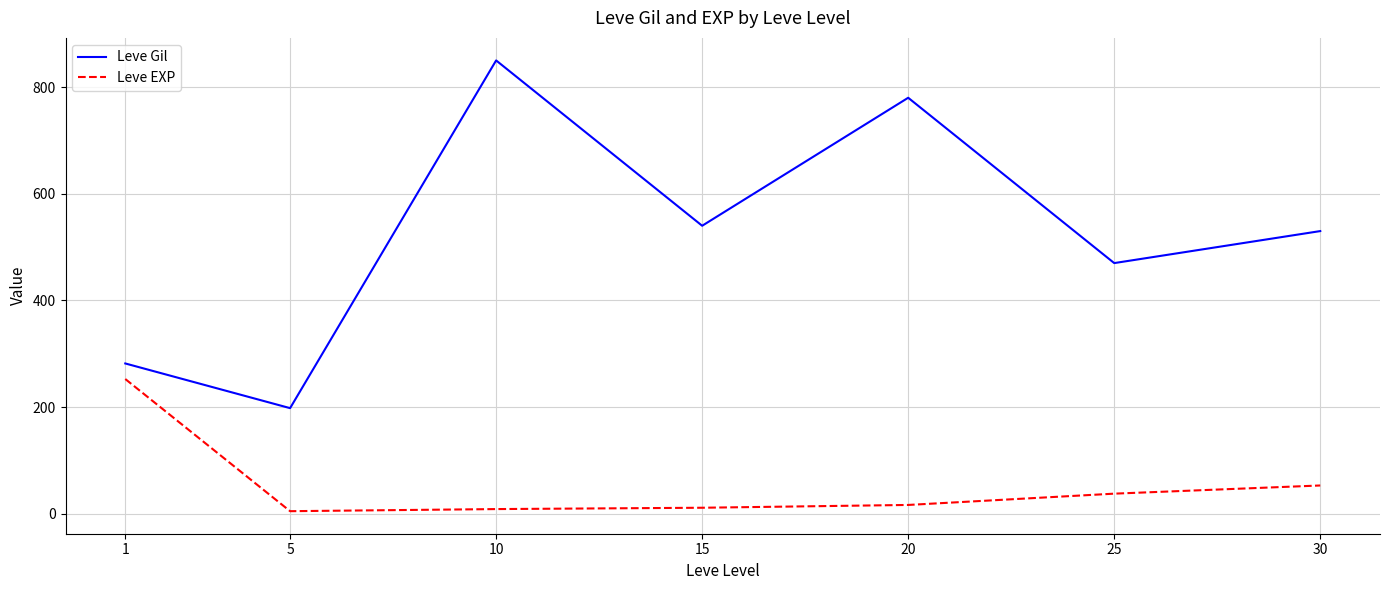

What is the average value of the Leve EXP series?

54.9